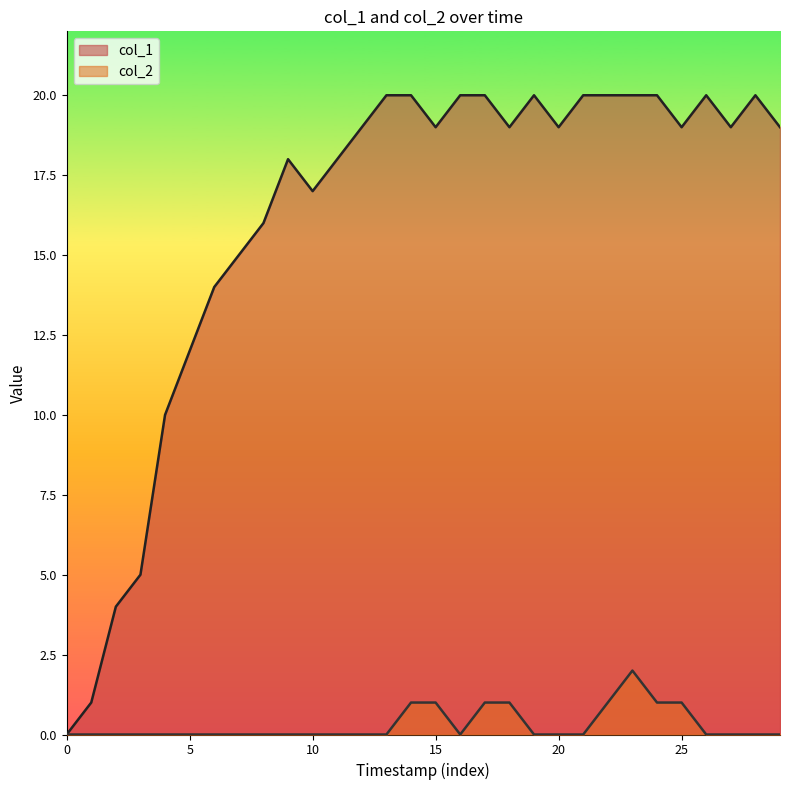

What is the label of the 21st point from the left?

20